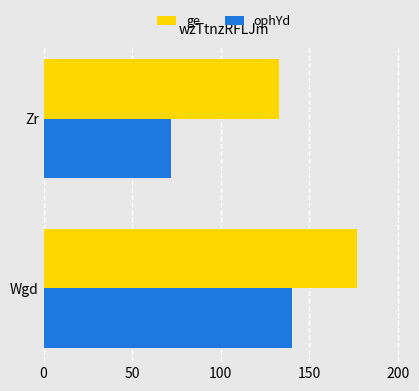

Which series has the largest total across all categories?

ge